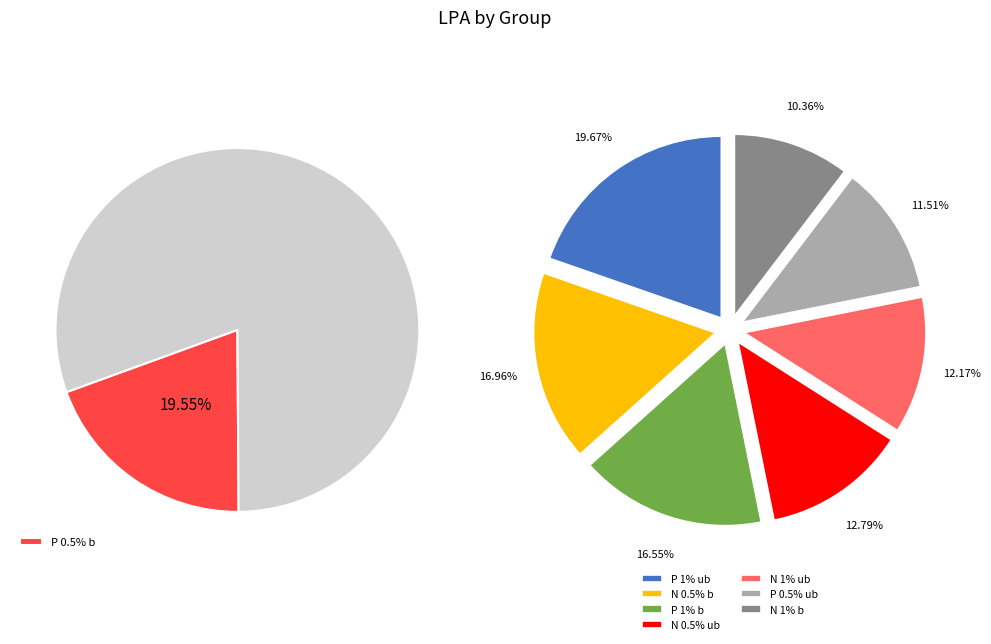

True or false: P 0.5% b accounts for 14% of the total.

False